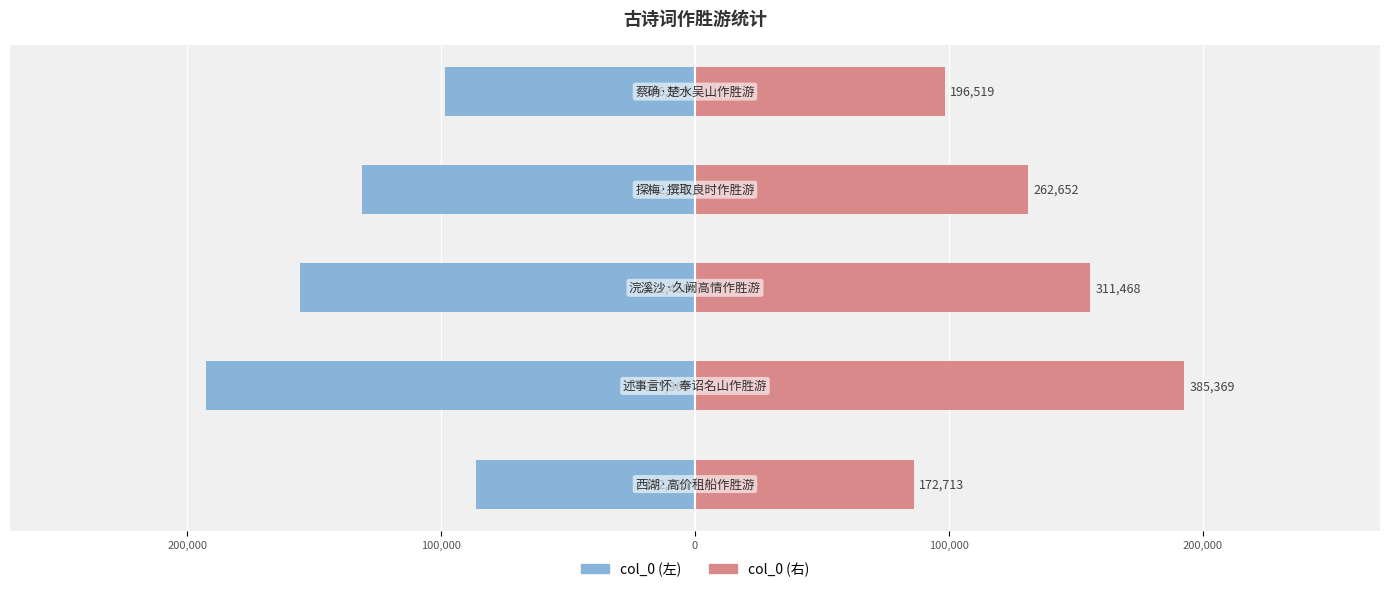

Reading left to right, transcribe all the data shown in this chart.

col_0 (左): -86356.5	-192684.5	-155734.0	-131326.0	-98259.5
col_0 (右): 86356.5	192684.5	155734.0	131326.0	98259.5